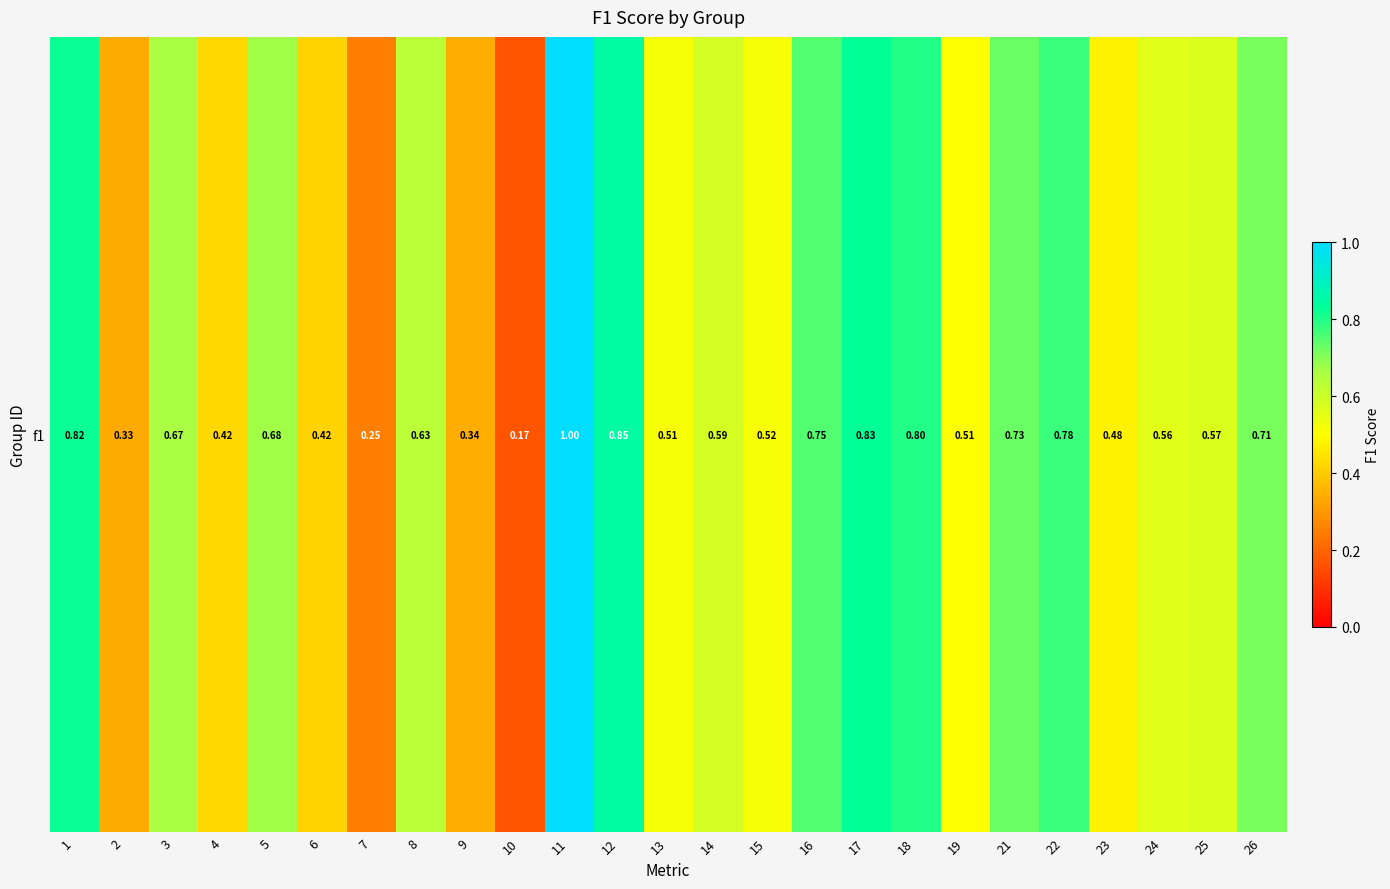

Which label corresponds to the smallest value in the chart?

10